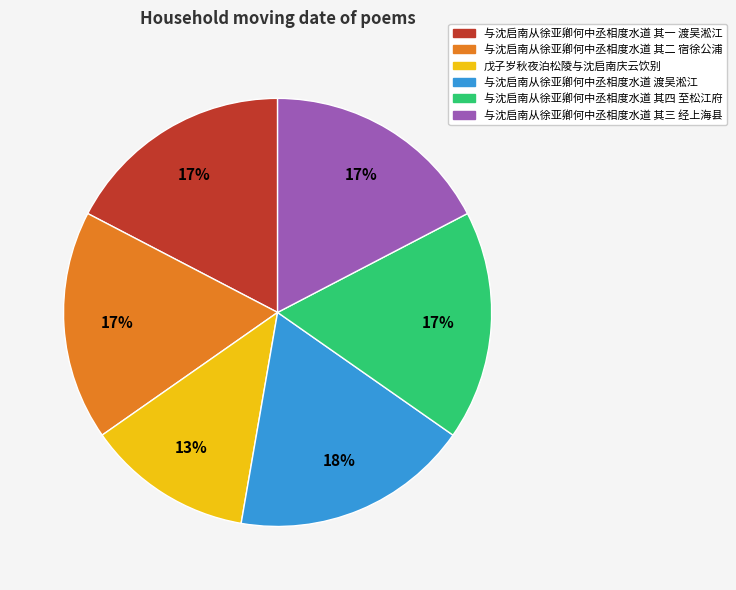

Which category has the smallest portion of the pie?

戊子岁秋夜泊松陵与沈启南庆云饮别